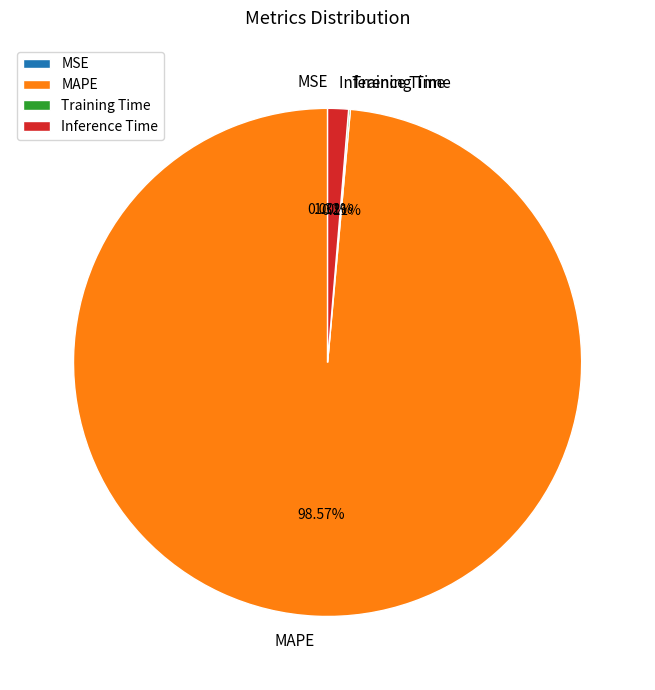

What is the largest slice in the pie chart?

MAPE